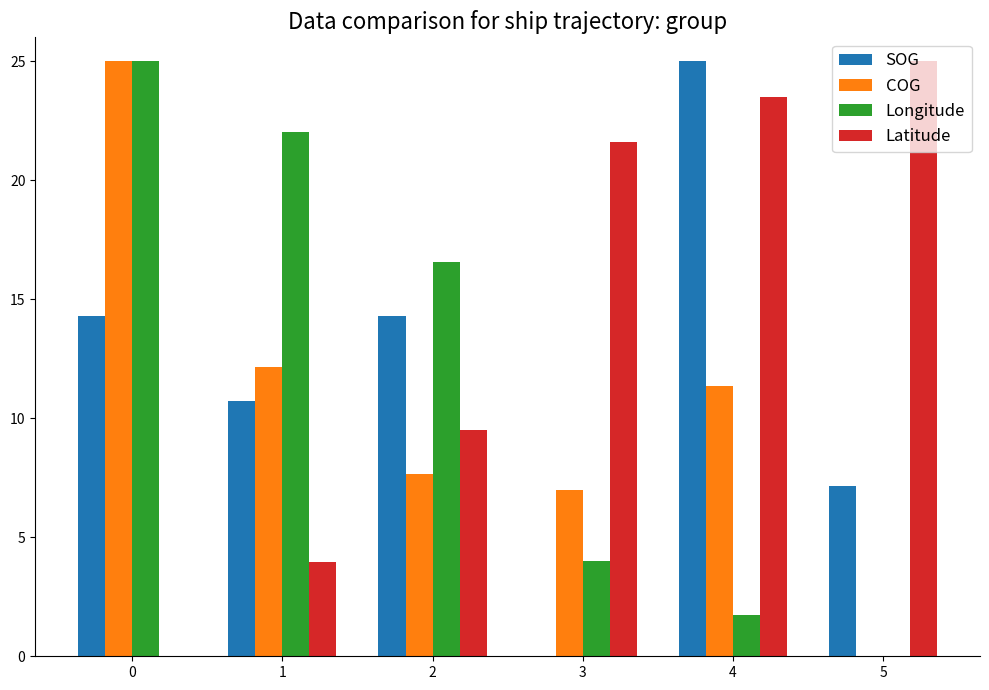

Which category has the highest value in the Latitude series?

5